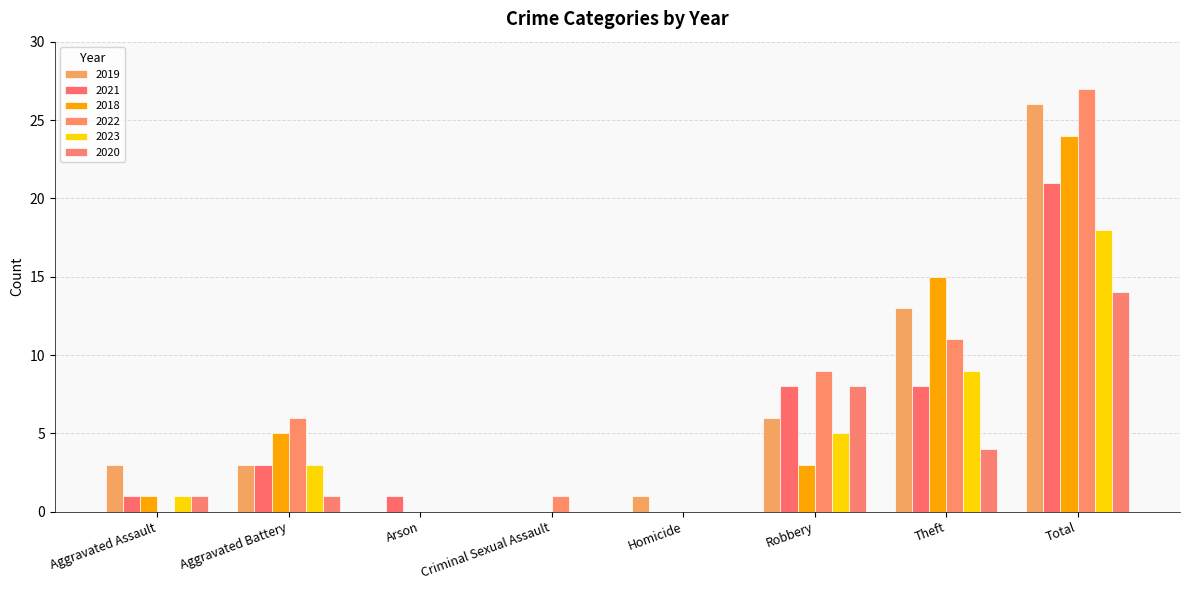

Reading right to left, what are all the values shown in this chart?

2019: Total=26	Theft=13	Robbery=6	Homicide=1	Criminal Sexual Assault=0	Arson=0	Aggravated Battery=3	Aggravated Assault=3
2021: Total=21	Theft=8	Robbery=8	Homicide=0	Criminal Sexual Assault=0	Arson=1	Aggravated Battery=3	Aggravated Assault=1
2018: Total=24	Theft=15	Robbery=3	Homicide=0	Criminal Sexual Assault=0	Arson=0	Aggravated Battery=5	Aggravated Assault=1
2022: Total=27	Theft=11	Robbery=9	Homicide=0	Criminal Sexual Assault=1	Arson=0	Aggravated Battery=6	Aggravated Assault=0
2023: Total=18	Theft=9	Robbery=5	Homicide=0	Criminal Sexual Assault=0	Arson=0	Aggravated Battery=3	Aggravated Assault=1
2020: Total=14	Theft=4	Robbery=8	Homicide=0	Criminal Sexual Assault=0	Arson=0	Aggravated Battery=1	Aggravated Assault=1